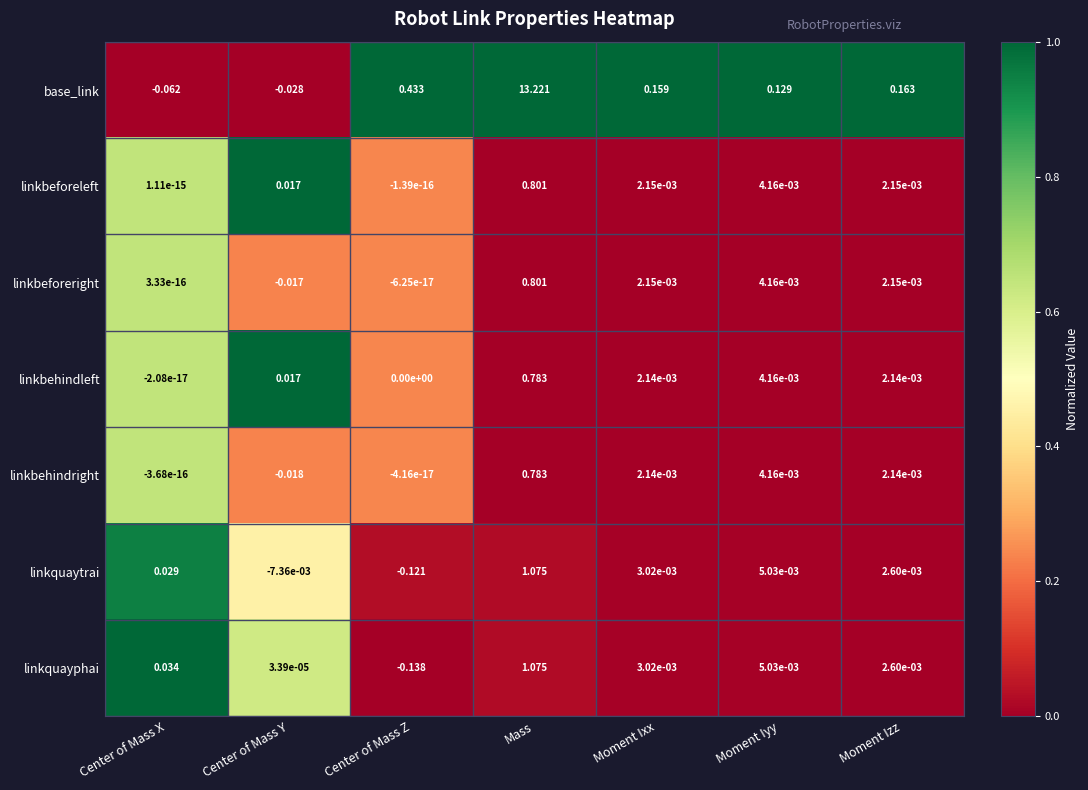

How many series are shown in this chart?

7